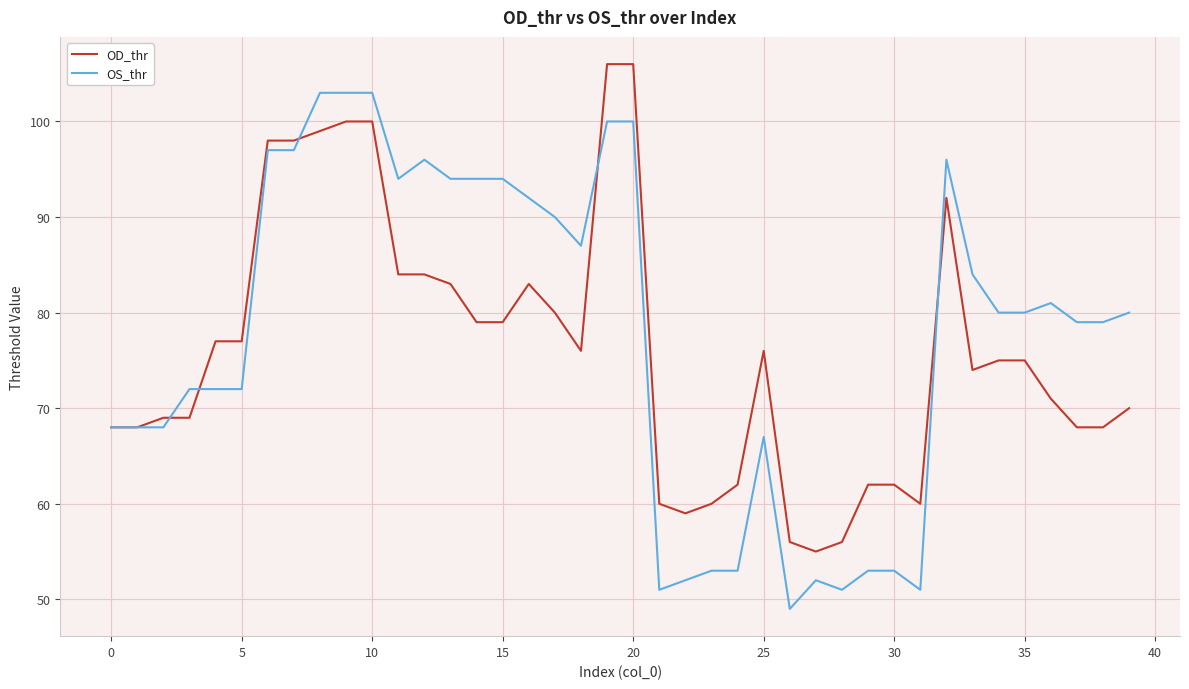

Which series has the widest spread of values?

OS_thr